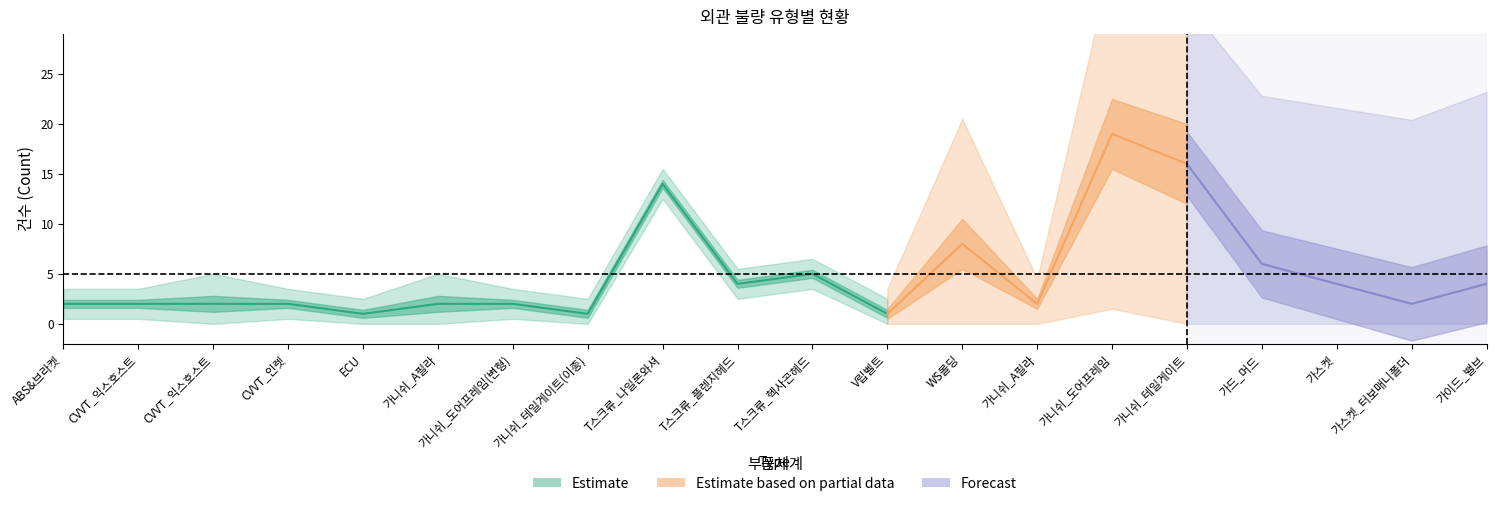

True or false: 외관_스크래치 has a value of -1 at 가스켓.

False